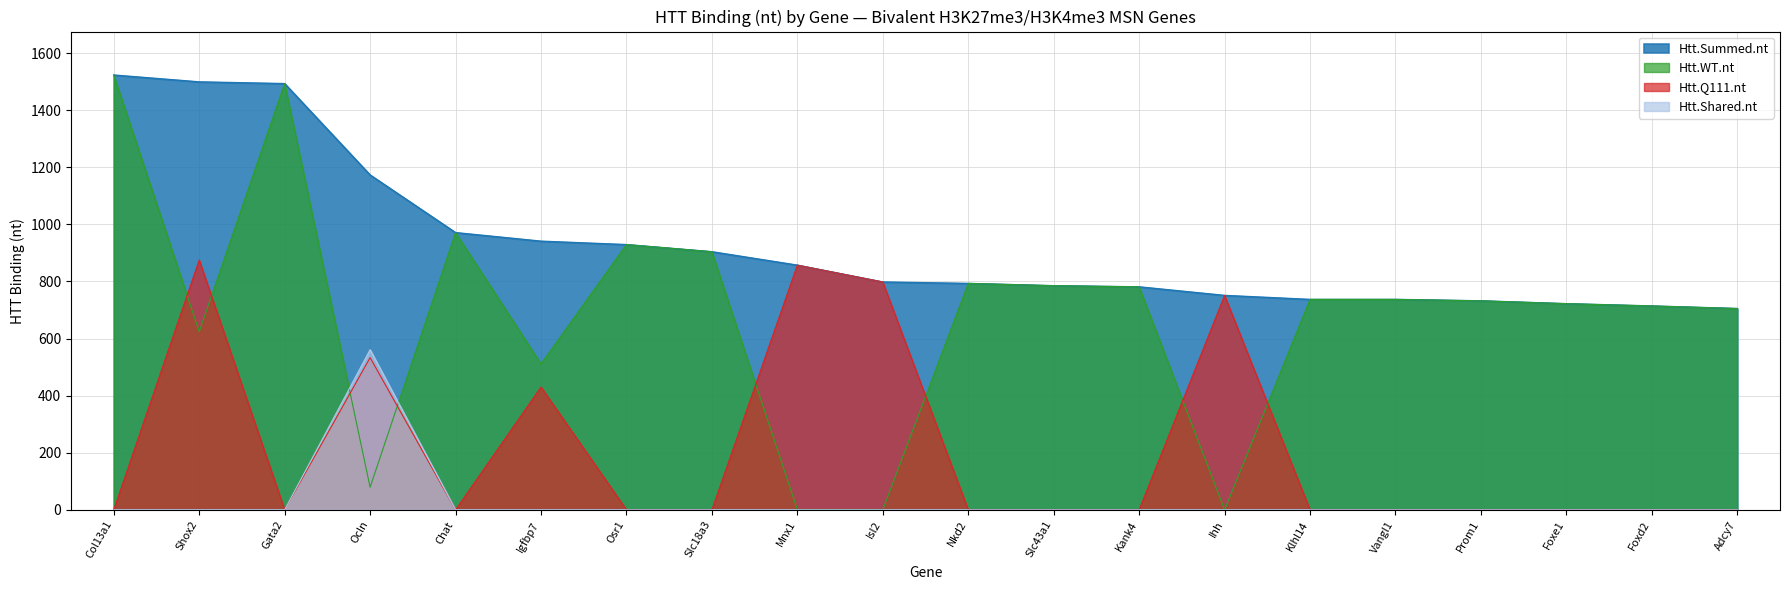

Is the value of Htt.Q111.nt at Slc43a1 greater than the value of Htt.Summed.nt at Osr1?

No